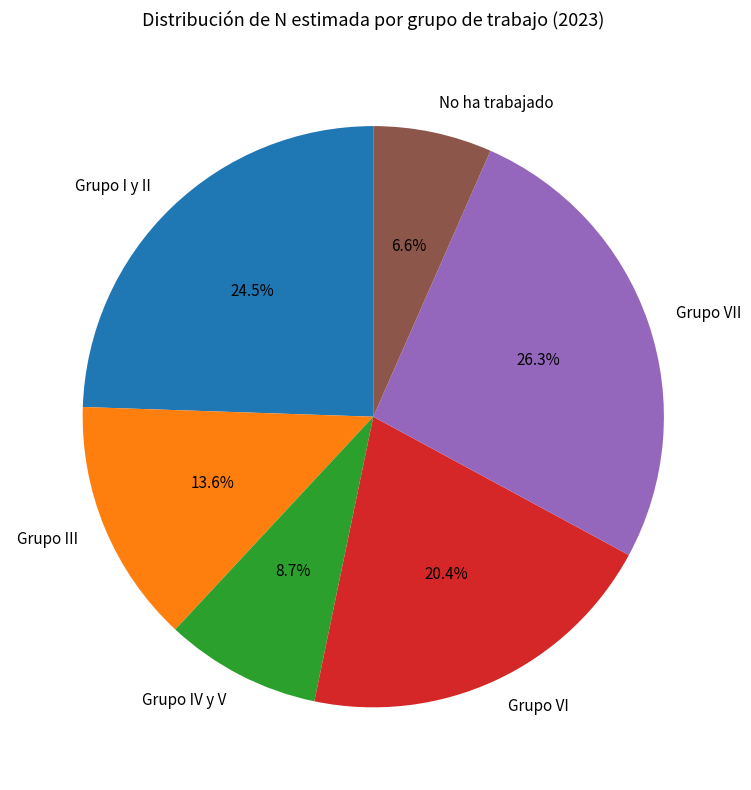

What percentage is the Grupo IV y V slice, to the nearest percent?

9%